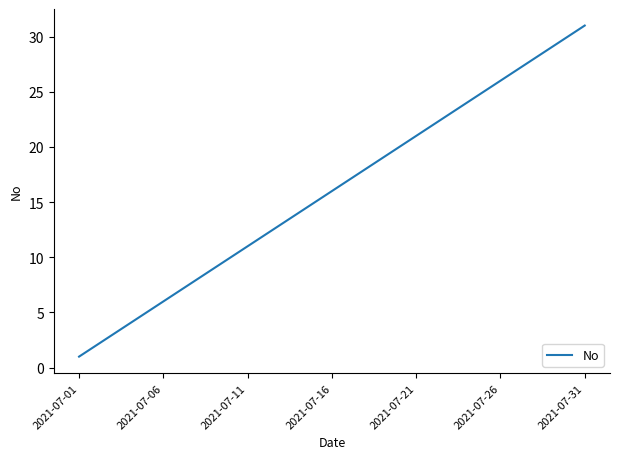

What is the maximum value shown in the chart?

31